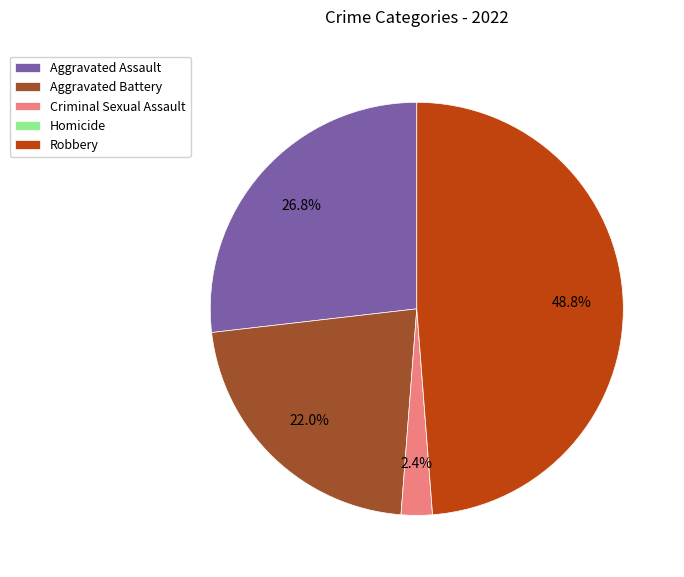

What percentage do Aggravated Battery and Criminal Sexual Assault together represent?

24.4%